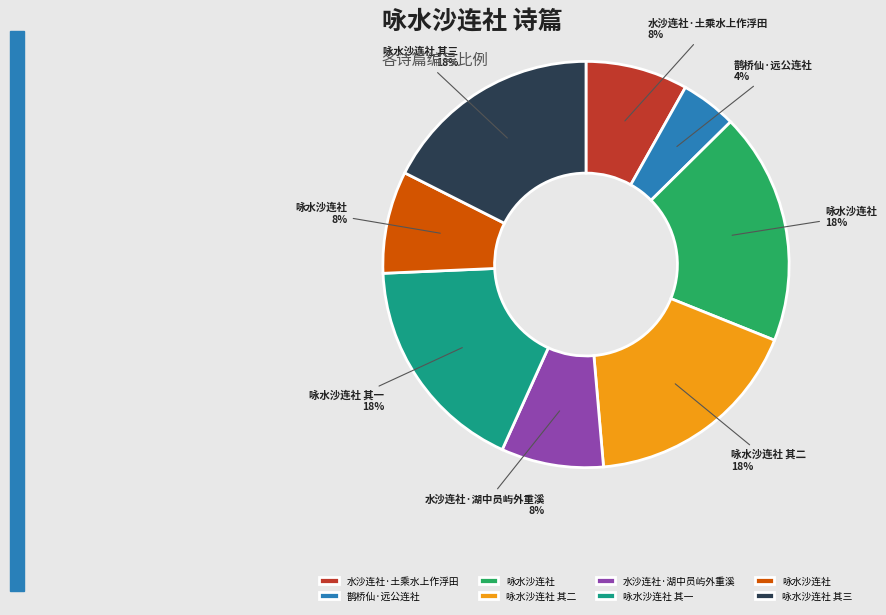

Is there a majority slice in this chart?

No